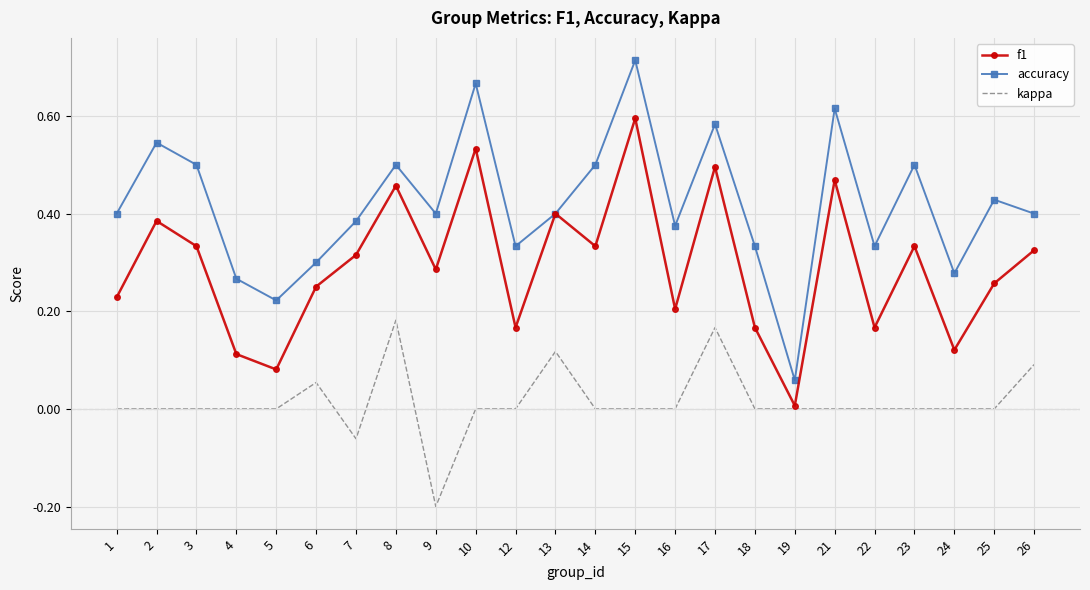

True or false: kappa has a value of 0.0 at 14.

True